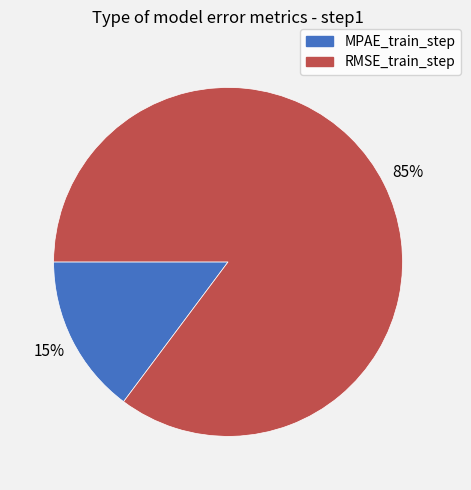

Is the sum of MPAE_train_step and RMSE_train_step greater than half?

Yes